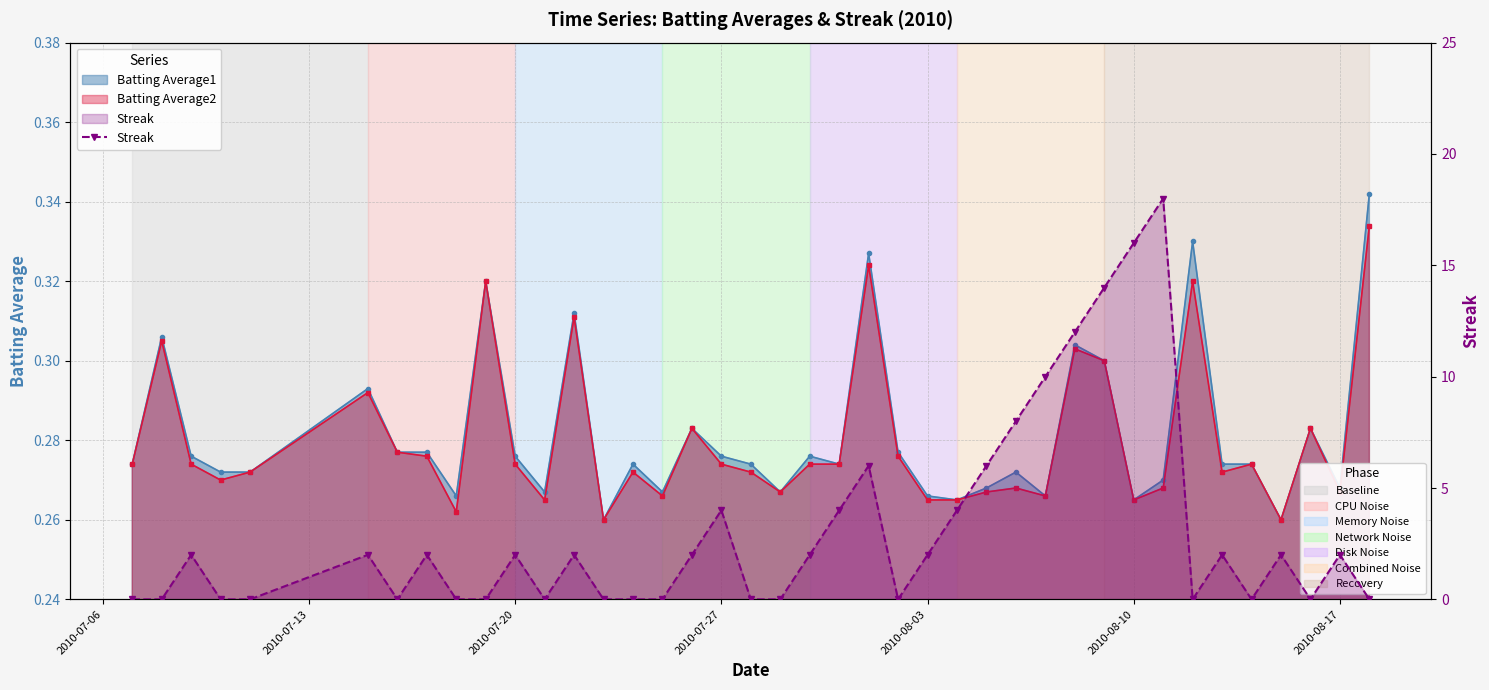

How many data points does each series have?

40